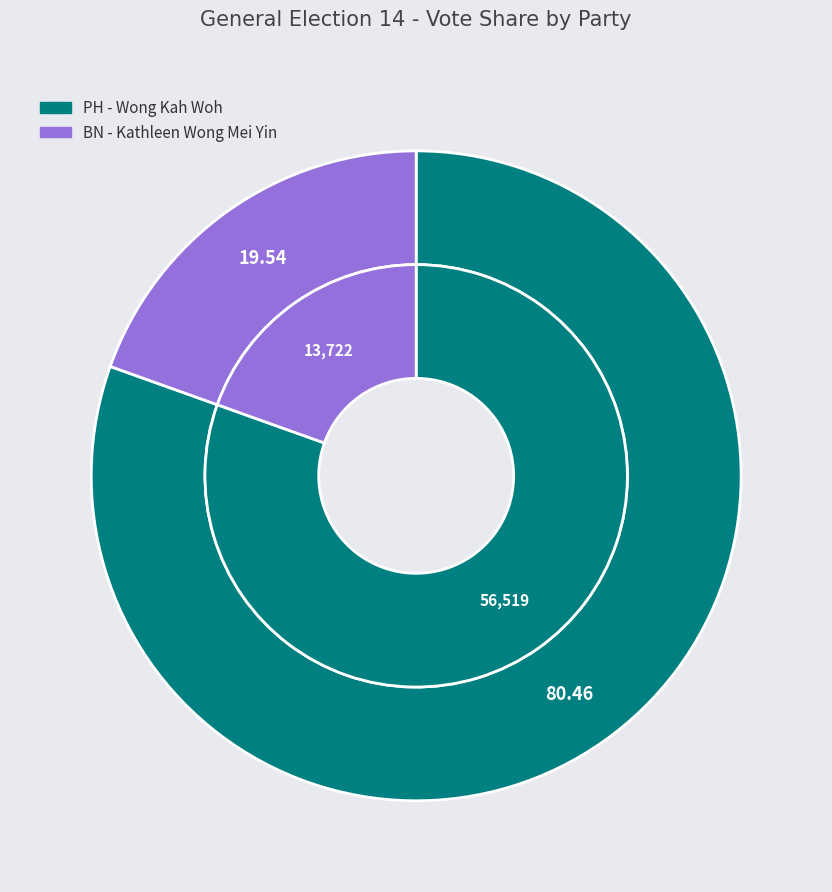

Which category has the smallest portion of the pie?

BN